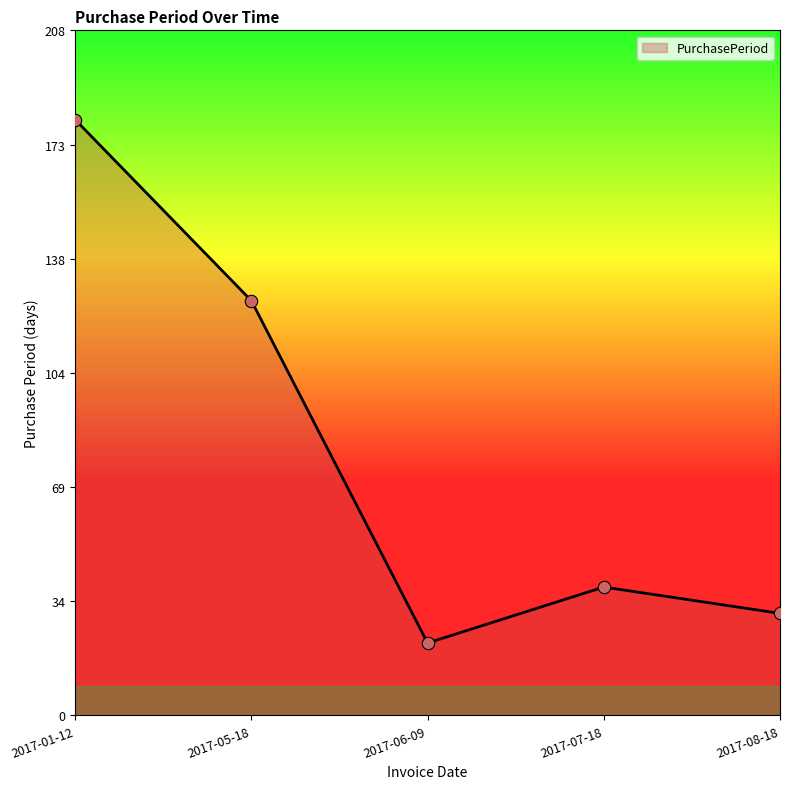

Which has a higher value, 2017-08-18 or 2017-07-18?

2017-07-18